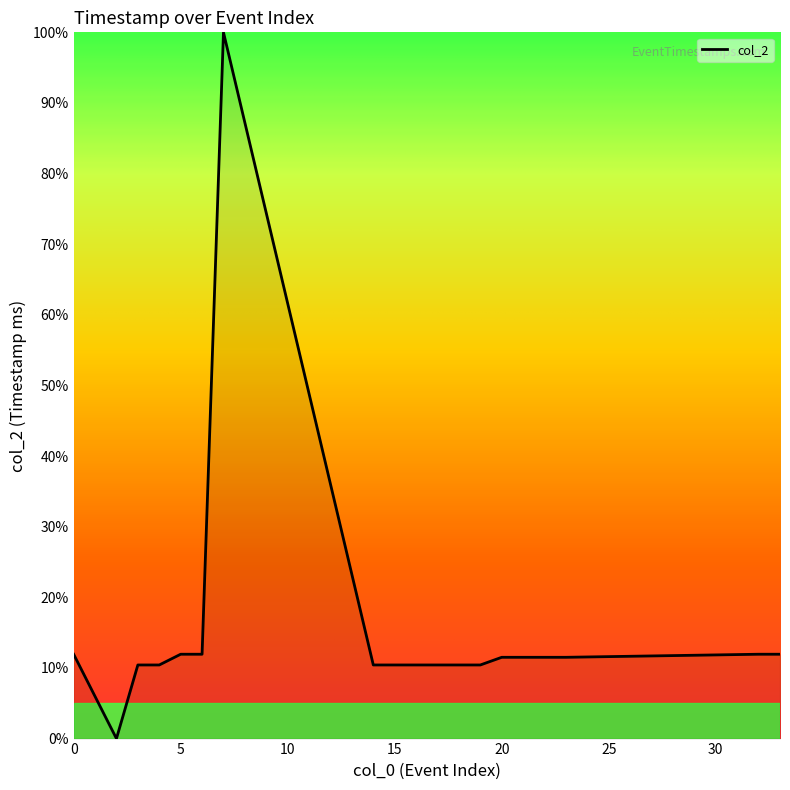

What is the maximum value shown in the chart?

100.0